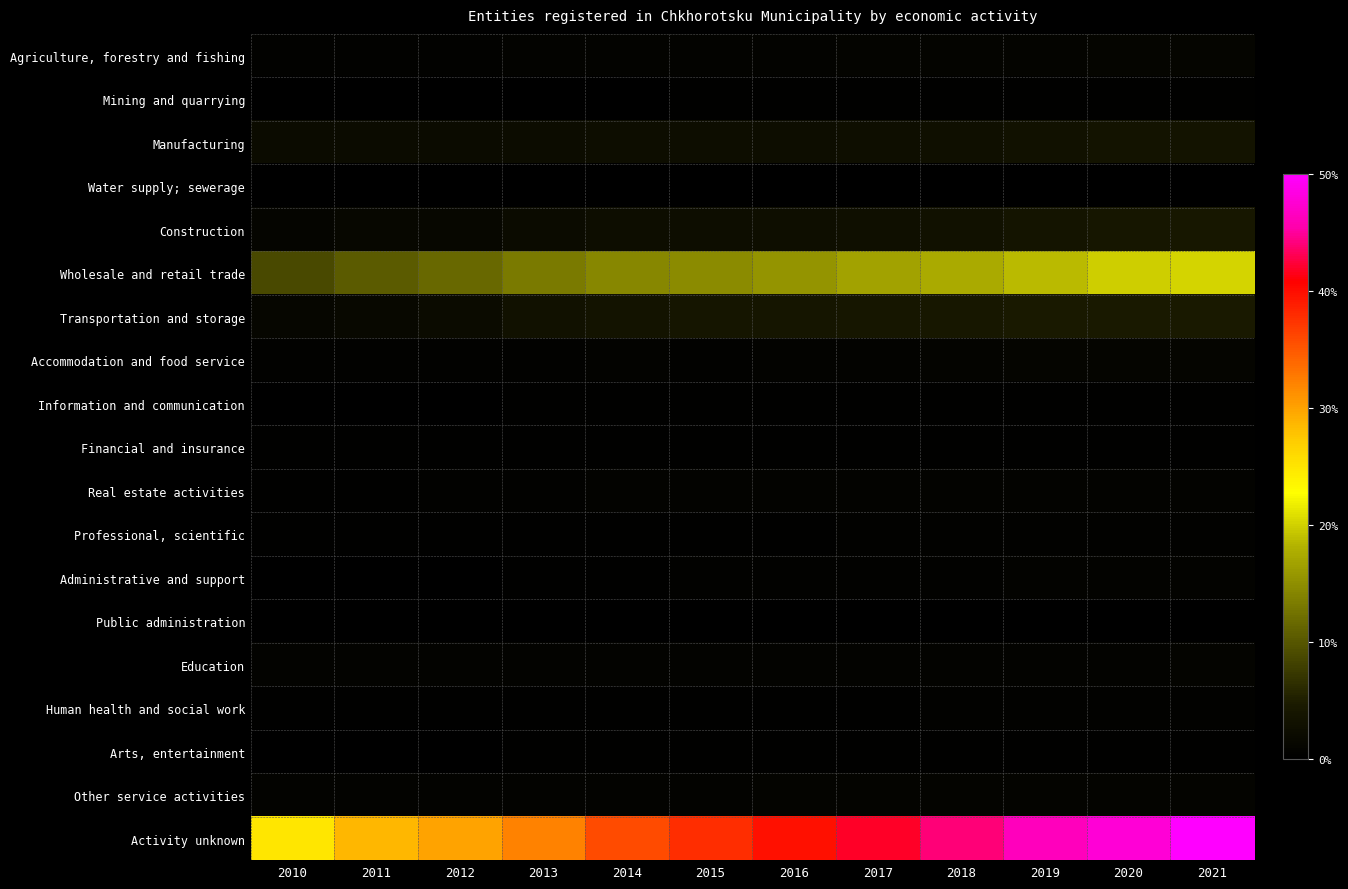

Reading left to right, extract all data points from this chart.

Agriculture, forestry and fishing: 2010=17	2011=19	2012=23	2013=25	2014=26	2015=30	2016=31	2017=37	2018=38	2019=38	2020=42	2021=43
Mining and quarrying: 2010=5	2011=7	2012=7	2013=7	2014=7	2015=8	2016=8	2017=8	2018=8	2019=9	2020=10	2021=10
Manufacturing: 2010=79	2011=84	2012=85	2013=93	2014=98	2015=100	2016=101	2017=107	2018=115	2019=131	2020=135	2021=140
Water supply; sewerage: 2010=1	2011=2	2012=2	2013=2	2014=2	2015=2	2016=2	2017=2	2018=2	2019=2	2020=2	2021=1
Construction: 2010=45	2011=56	2012=62	2013=80	2014=96	2015=100	2016=107	2017=114	2018=128	2019=146	2020=161	2021=172
Wholesale and retail trade: 2010=355	2011=424	2012=471	2013=530	2014=575	2015=596	2016=627	2017=672	2018=707	2019=752	2020=796	2021=818
Transportation and storage: 2010=52	2011=64	2012=79	2013=126	2014=139	2015=152	2016=156	2017=161	2018=169	2019=183	2020=183	2021=187
Accommodation and food service: 2010=19	2011=22	2012=22	2013=23	2014=24	2015=23	2016=29	2017=31	2018=35	2019=41	2020=42	2021=43
Information and communication: 2010=6	2011=6	2012=6	2013=8	2014=8	2015=9	2016=9	2017=10	2018=10	2019=9	2020=9	2021=9
Financial and insurance: 2010=8	2011=11	2012=11	2013=12	2014=11	2015=12	2016=12	2017=12	2018=12	2019=11	2020=11	2021=11
Real estate activities: 2010=14	2011=15	2012=21	2013=22	2014=25	2015=25	2016=26	2017=26	2018=29	2019=29	2020=28	2021=29
Professional, scientific: 2010=9	2011=10	2012=10	2013=13	2014=14	2015=14	2016=15	2017=18	2018=18	2019=20	2020=20	2021=19
Administrative and support: 2010=4	2011=5	2012=6	2013=9	2014=13	2015=17	2016=17	2017=22	2018=22	2019=26	2020=26	2021=26
Public administration: 2010=4	2011=4	2012=4	2013=4	2014=4	2015=4	2016=4	2017=5	2018=5	2019=5	2020=5	2021=5
Education: 2010=26	2011=25	2012=25	2013=26	2014=26	2015=28	2016=28	2017=28	2018=29	2019=31	2020=31	2021=32
Human health and social work: 2010=10	2011=12	2012=12	2013=13	2014=14	2015=14	2016=15	2017=15	2018=16	2019=16	2020=17	2021=16
Arts, entertainment: 2010=5	2011=5	2012=6	2013=9	2014=9	2015=9	2016=10	2017=9	2018=9	2019=9	2020=9	2021=9
Other service activities: 2010=24	2011=26	2012=26	2013=29	2014=31	2015=31	2016=33	2017=36	2018=36	2019=37	2020=38	2021=38
Activity unknown: 2010=1005	2011=1152	2012=1206	2013=1297	2014=1446	2015=1521	2016=1600	2017=1689	2018=1775	2019=1868	2020=1928	2021=2016